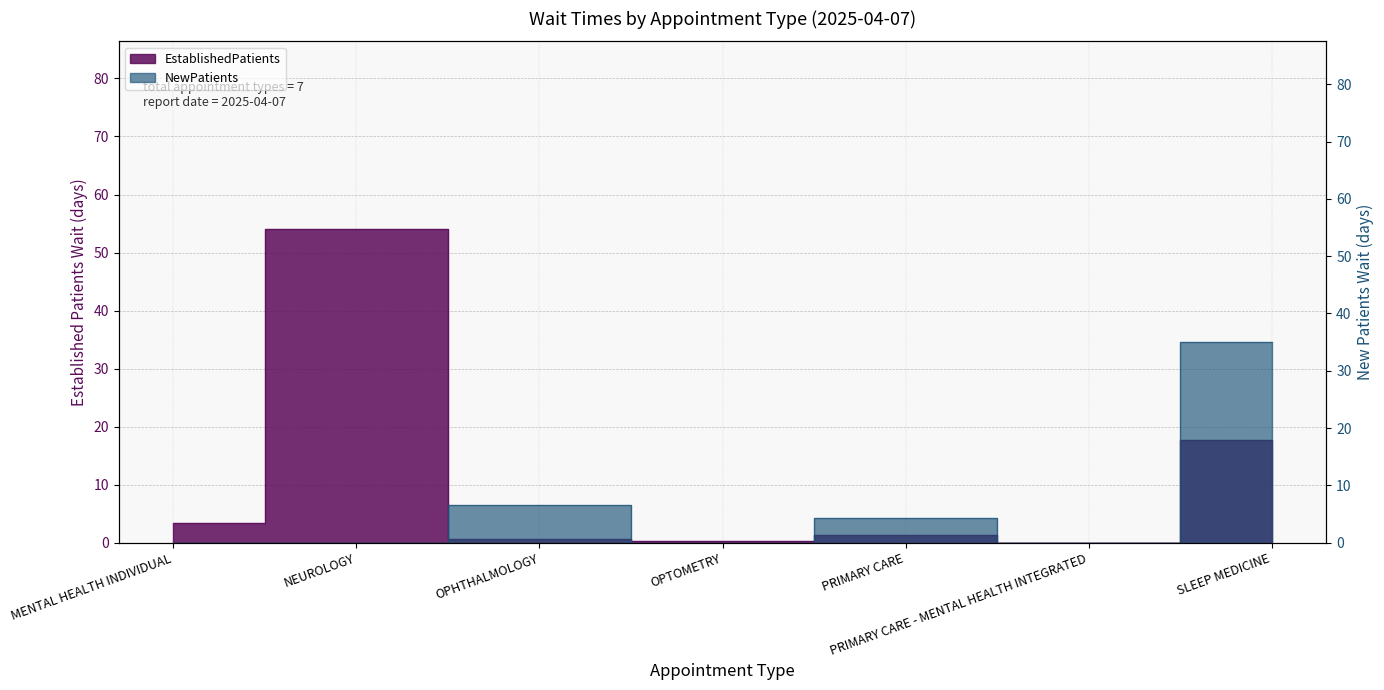

What is the approximate value of NewPatients at OPHTHALMOLOGY?

6.5